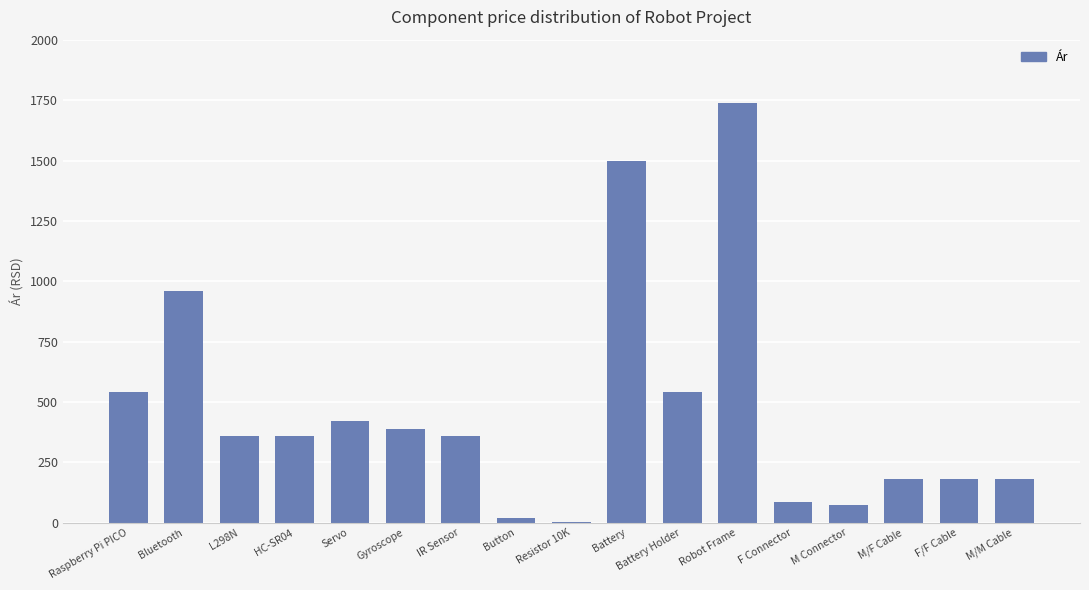

At which label is the value closest to 871?

Bluetooth